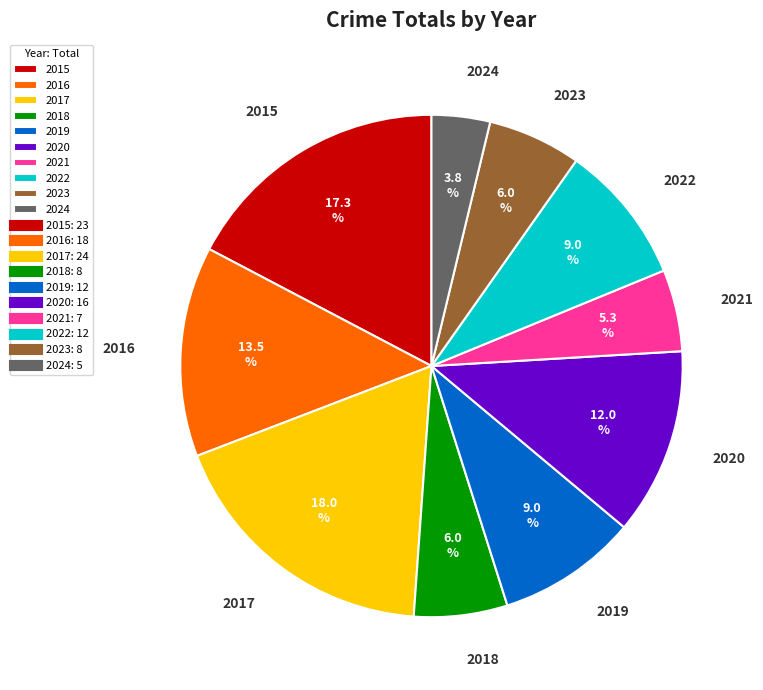

What percentage is the 2015 slice, to the nearest percent?

17%